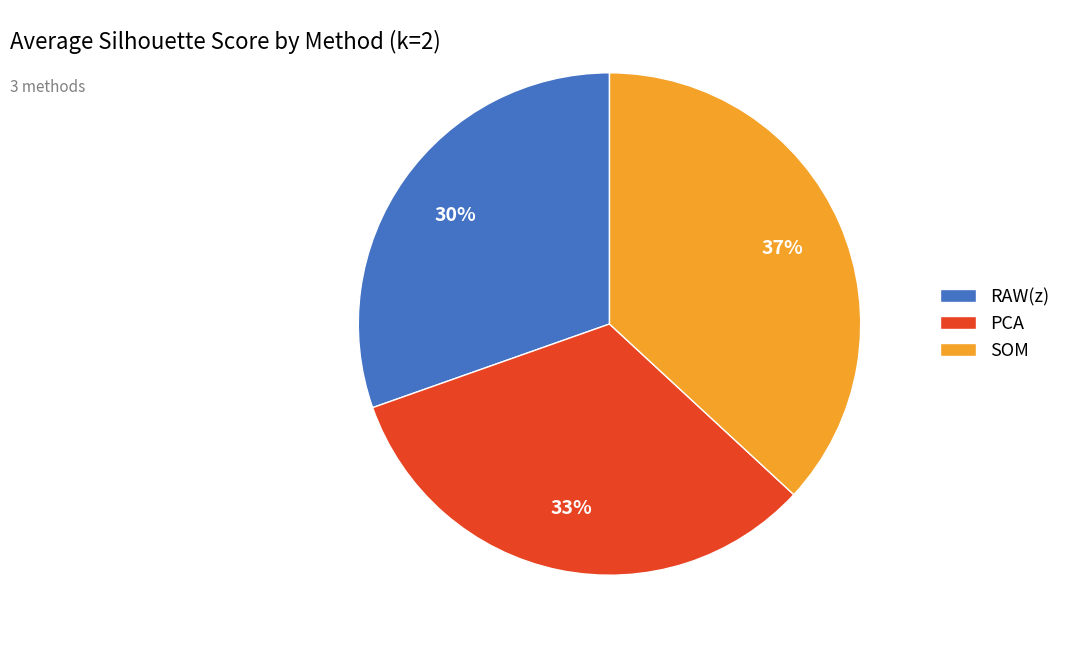

Rank the categories by value from lowest to highest.

RAW(z), PCA, SOM